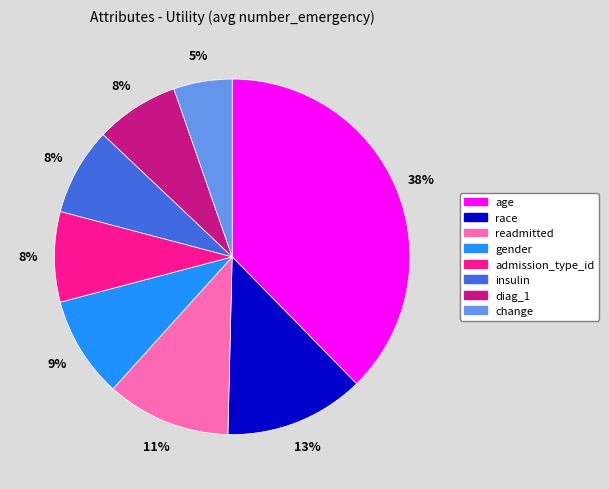

Which slice is the largest?

age